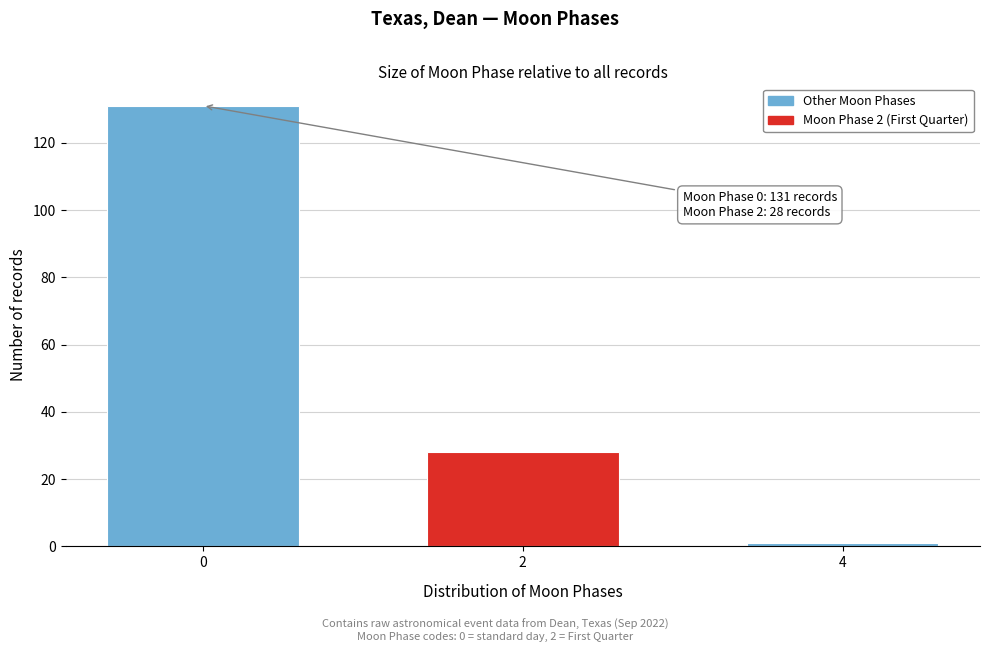

Reading right to left, transcribe all the data shown in this chart.

1	28	131